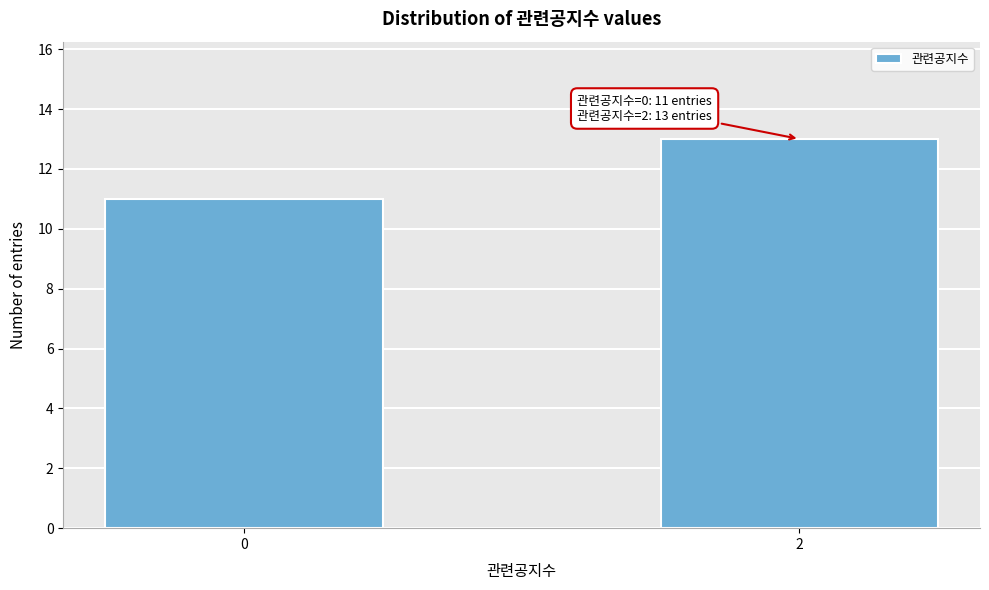

Reading left to right, transcribe all the data shown in this chart.

0=11	2=13